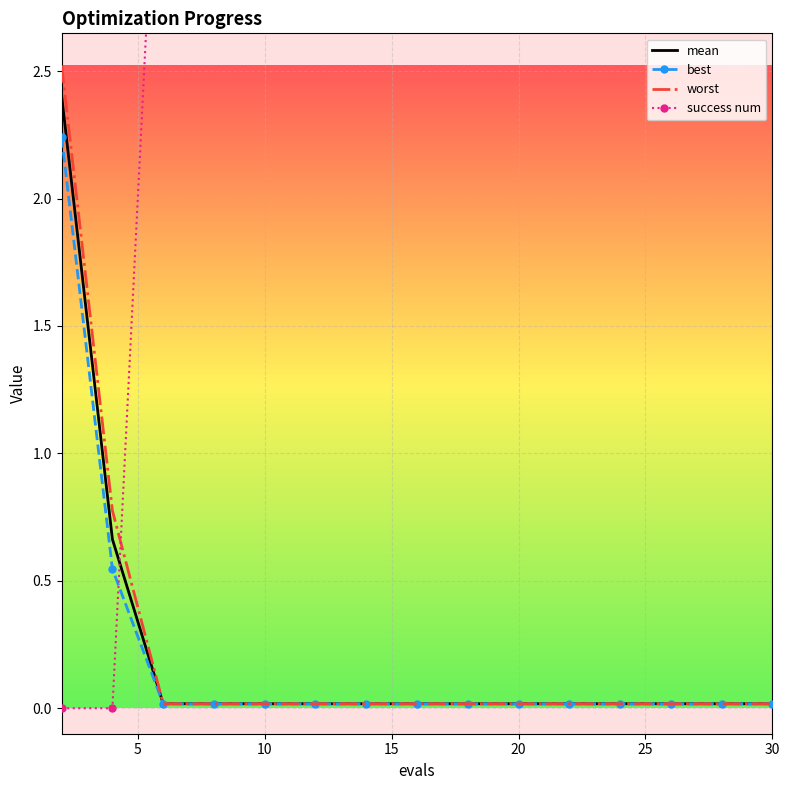

The value of mean at 10 is 0.0. True or false?

True